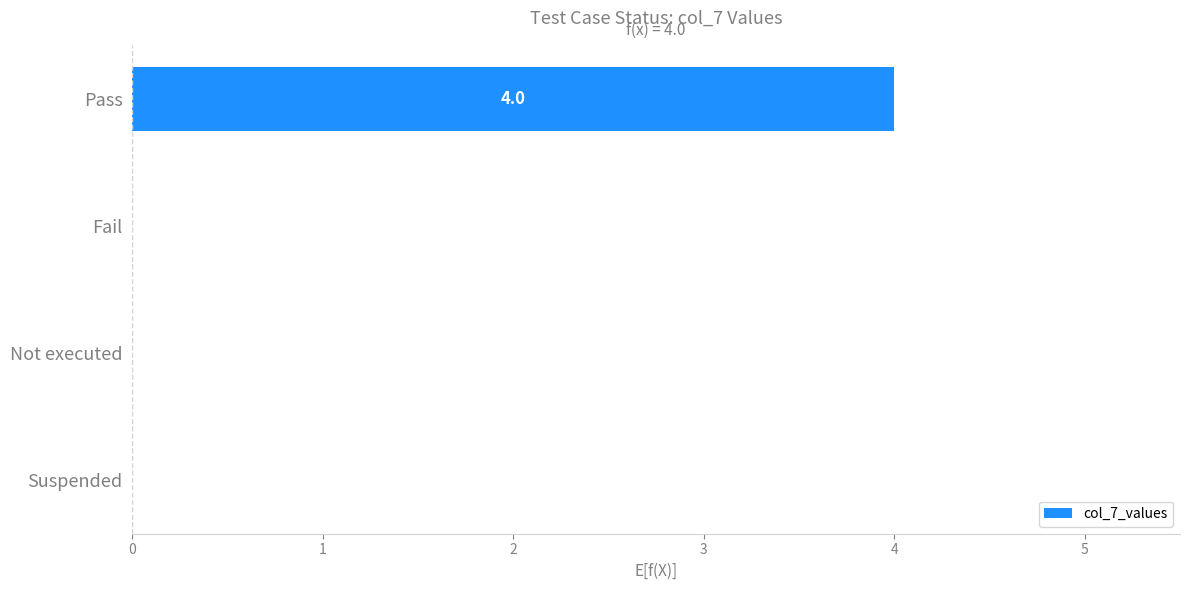

What is the sum of all values?

4